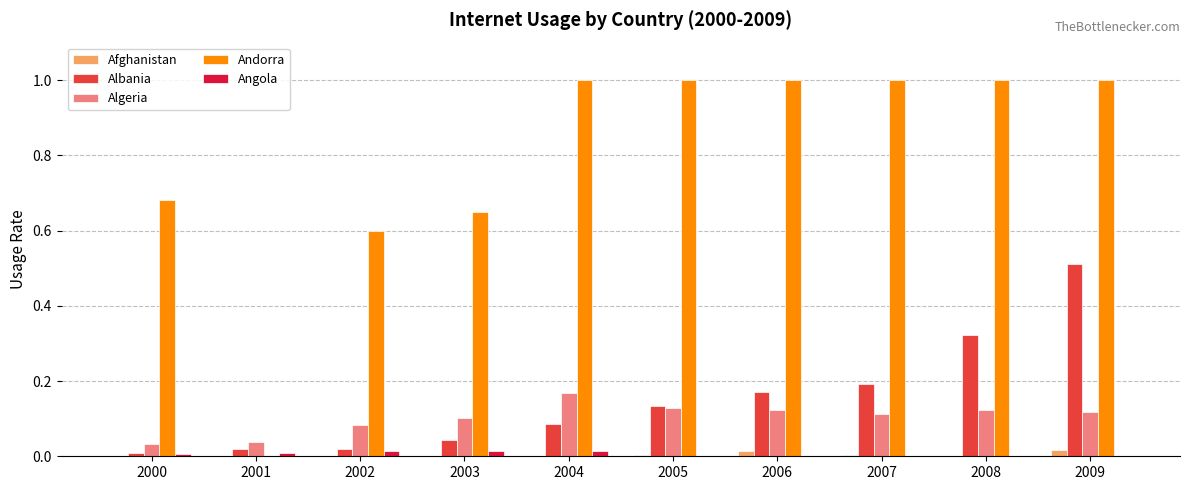

At which category is the sum across all series the highest?

2009